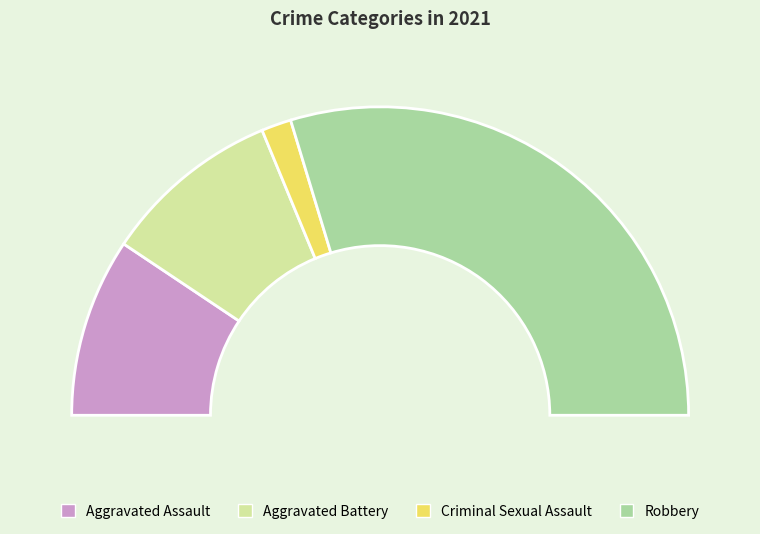

Approximately how many times larger is the value at Robbery compared to Criminal Sexual Assault?

19.0